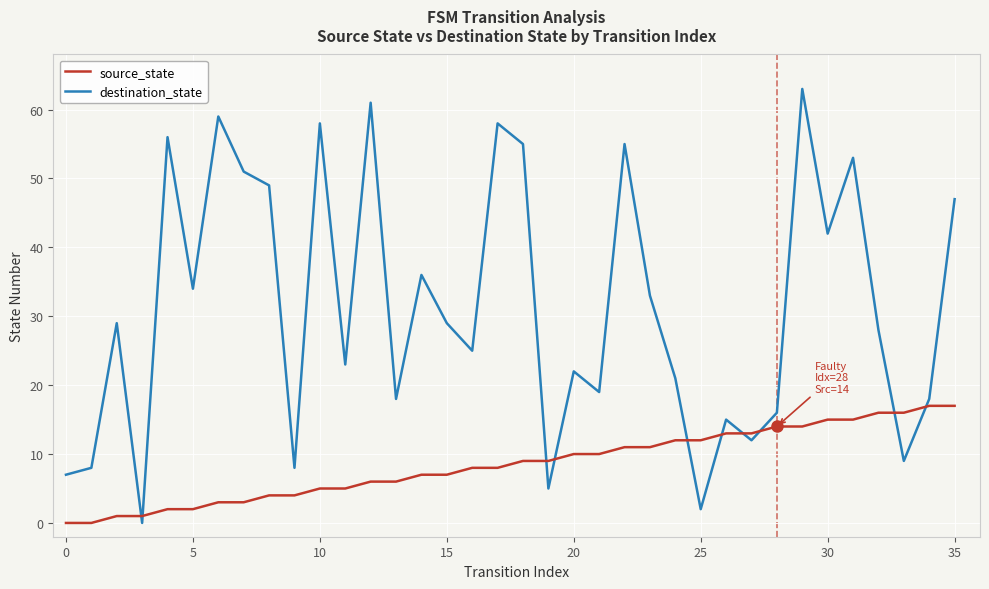

After their last crossing, which series has the higher values: source_state or destination_state?

destination_state